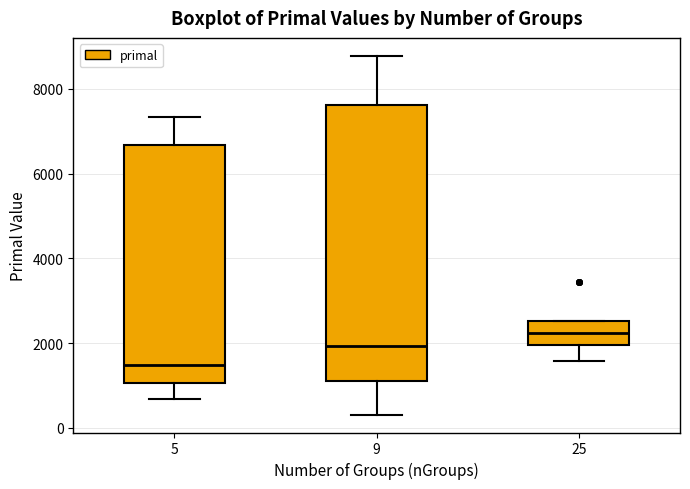

Reading left to right, read every box against the y-axis: the position of its median line, the range the box covers, and the ends of its whiskers. The values are not printed on the chart, so give them approximately, as read against the axis.

5: median 1400, box 1000 to 6600, whiskers 600 to 7400
9: median 2000, box 1200 to 7600, whiskers 400 to 8800
25: median 2200, box 2000 to 2600, whiskers 1600 to 2600